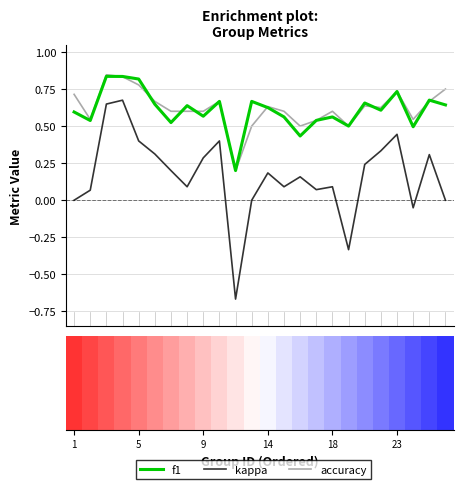

Which series has the largest range (max minus min)?

kappa